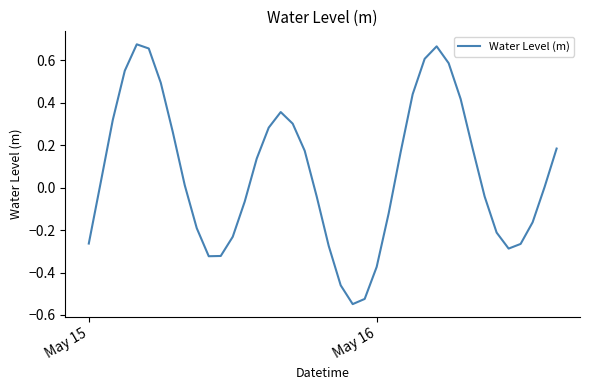

What is the difference between the maximum and minimum values?

1.2